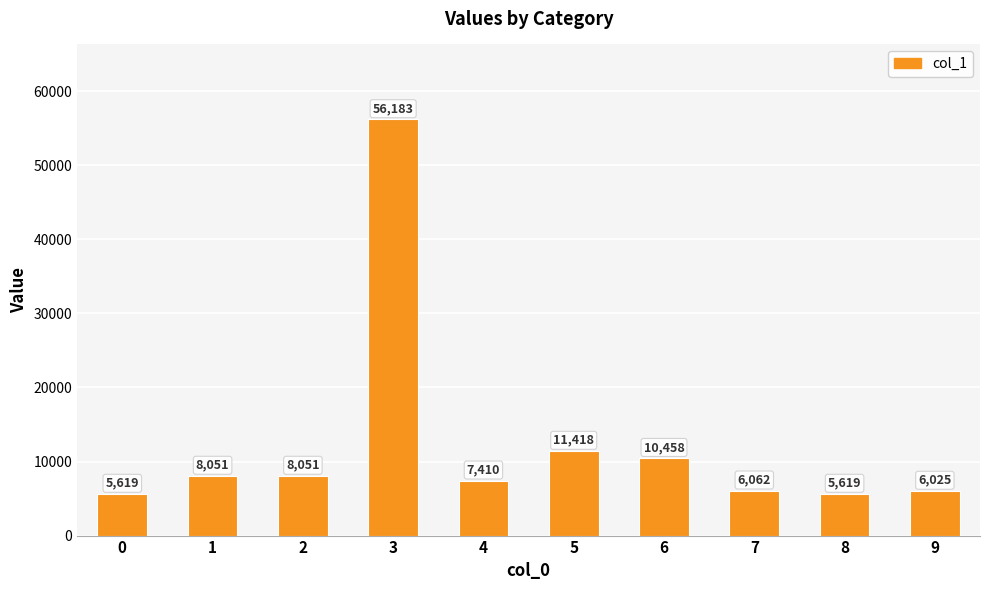

Does the chart contain any negative values?

No